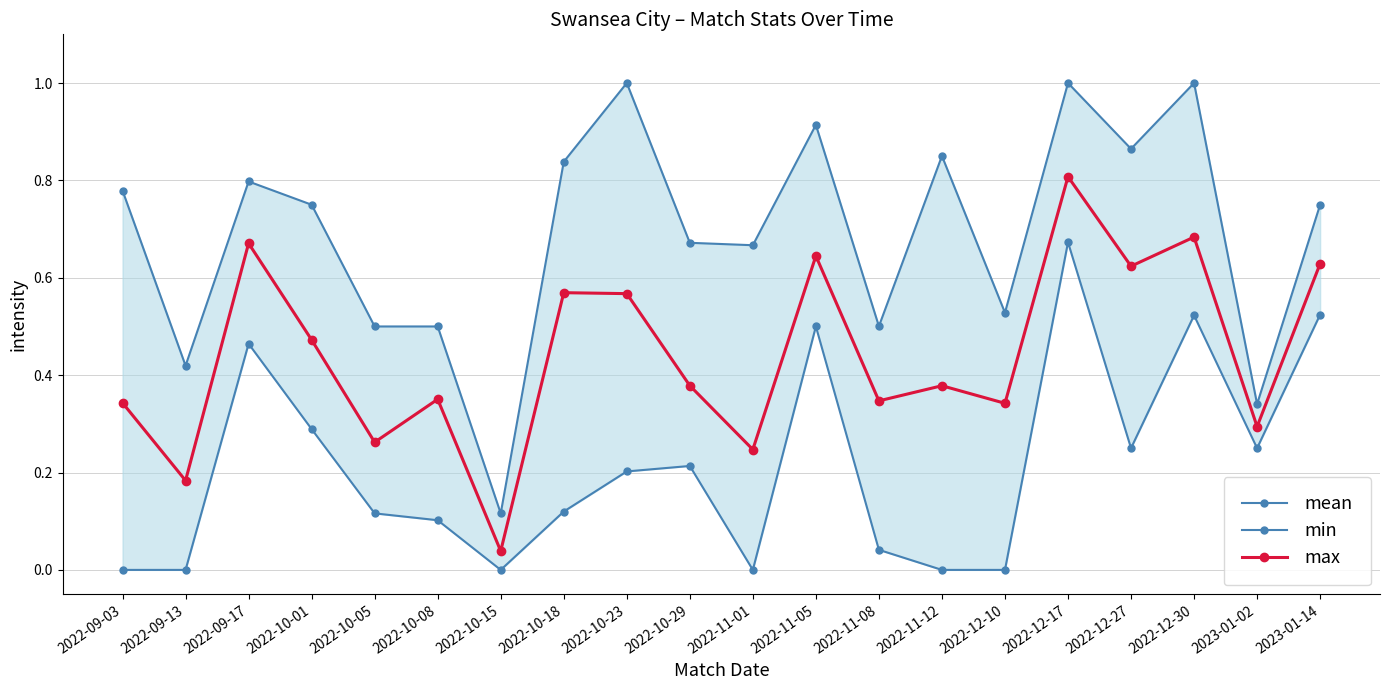

Rank the series at 2022-10-08 from lowest to highest value.

min, mean, max